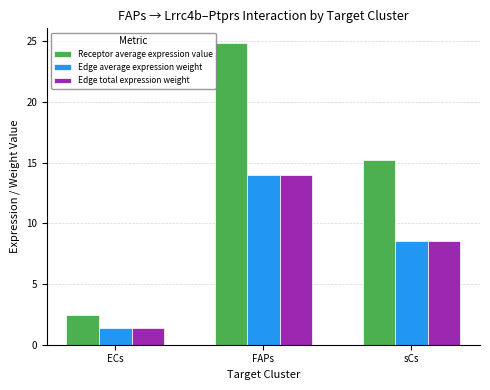

How many data points does each series have?

3